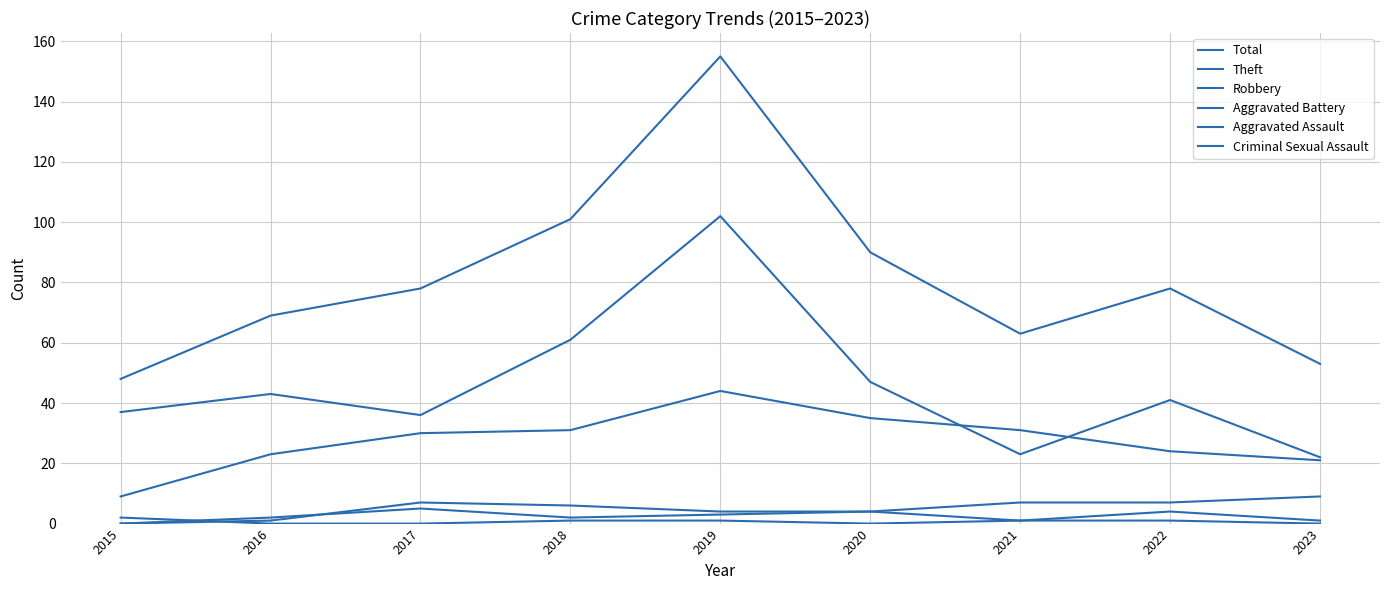

What is the highest value of the Total series?

155